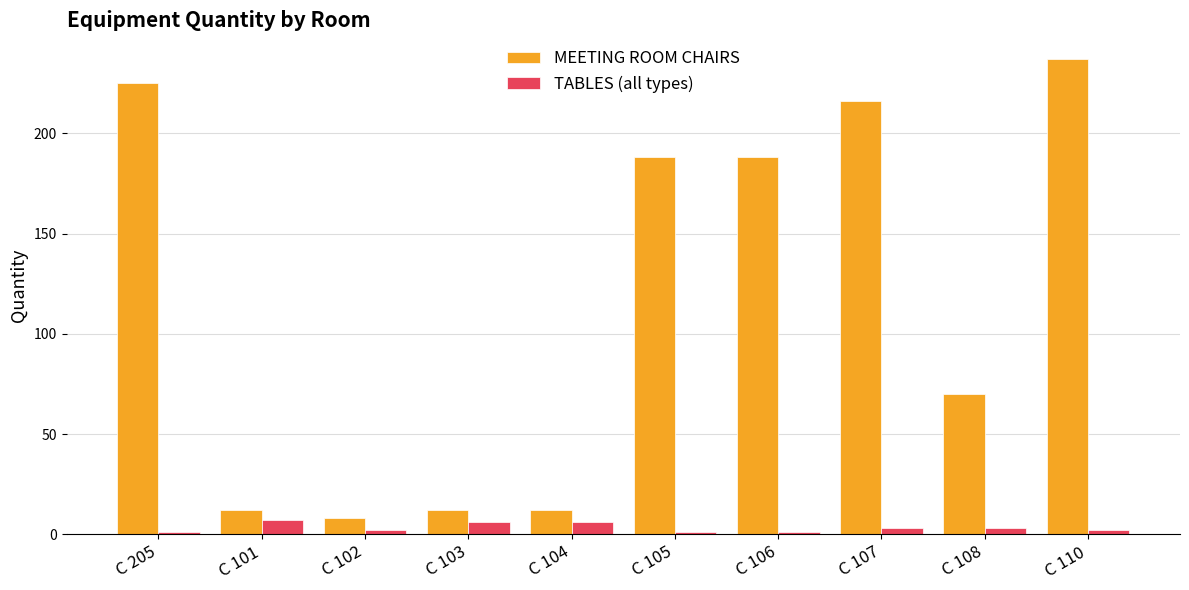

The value of TABLES (all types) at C 110 is 2. True or false?

True